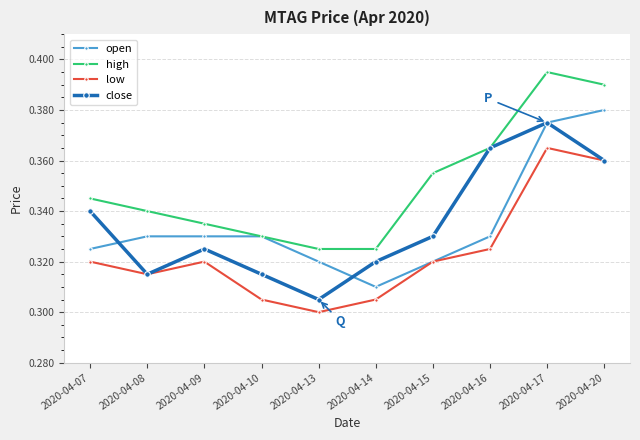

Is it true that low equals 0.3 at 2020-04-08?

True